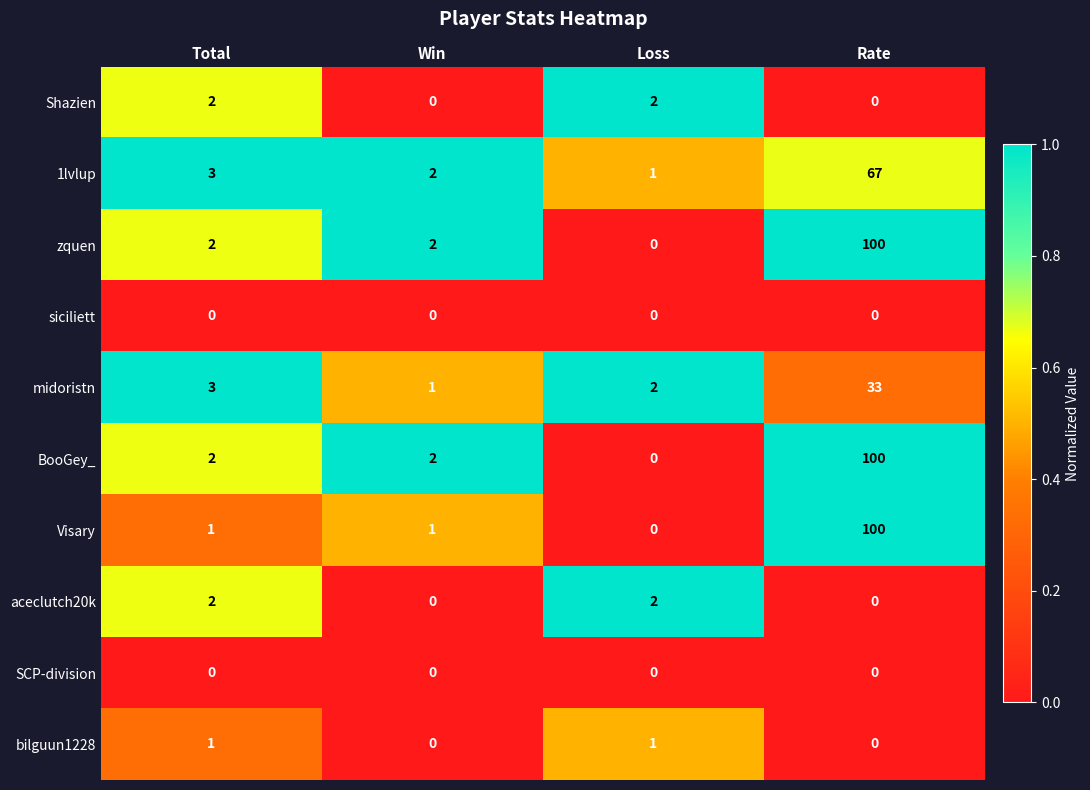

What is the spread (max minus min) of values at Win?

2